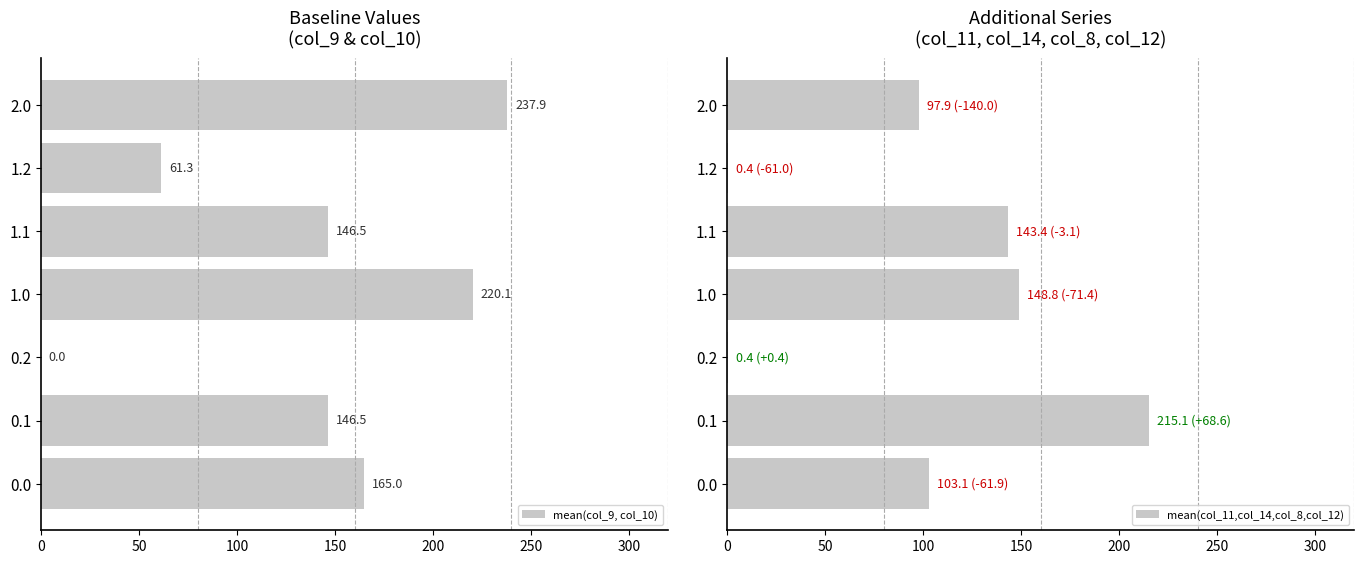

Which series has the widest spread of values?

mean(col_9, col_10)